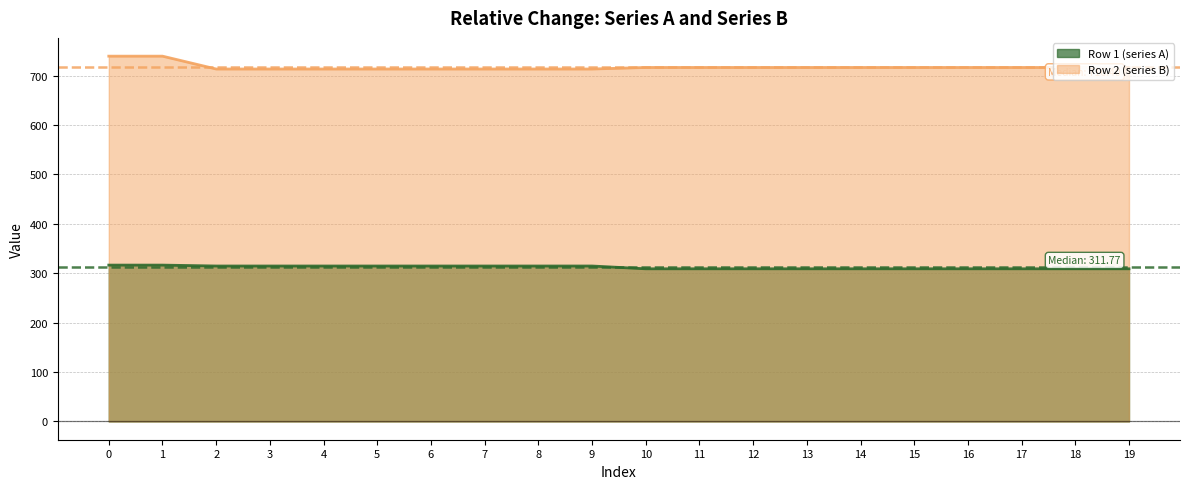

Reading left to right, what are all the values shown in this chart?

Row 1 (series A) line: 316.4	316.4	314.6	314.6	314.6	314.6	314.6	314.6	314.6	314.6	308.9	308.9	308.9	308.9	308.9	308.9	308.9	308.9	308.9	308.9
Row 2 (series B) line: 739.3	739.3	713.3	713.3	713.3	713.3	713.3	713.3	713.3	713.3	716.4	716.4	716.4	716.4	716.4	716.4	716.4	716.4	716.4	716.4